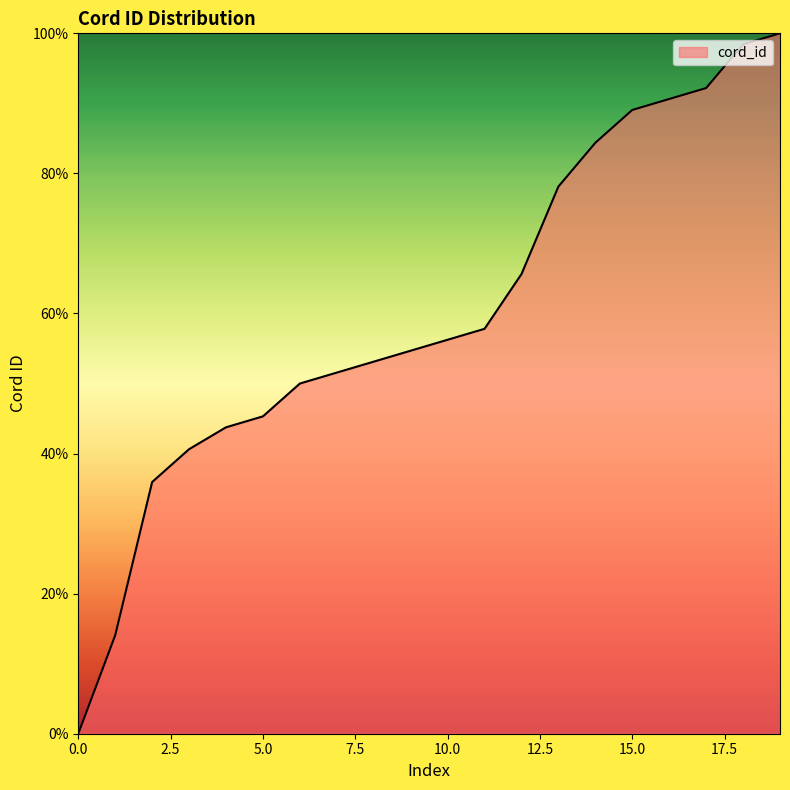

How many lines are shown in the chart?

1